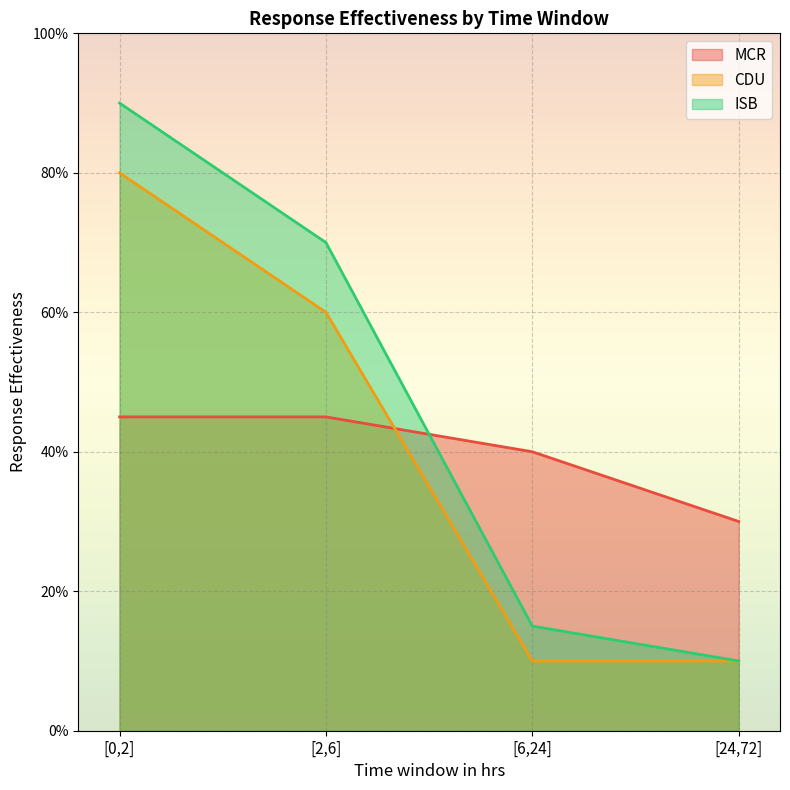

At which category does the chart reach its minimum across all series?

[6,24]